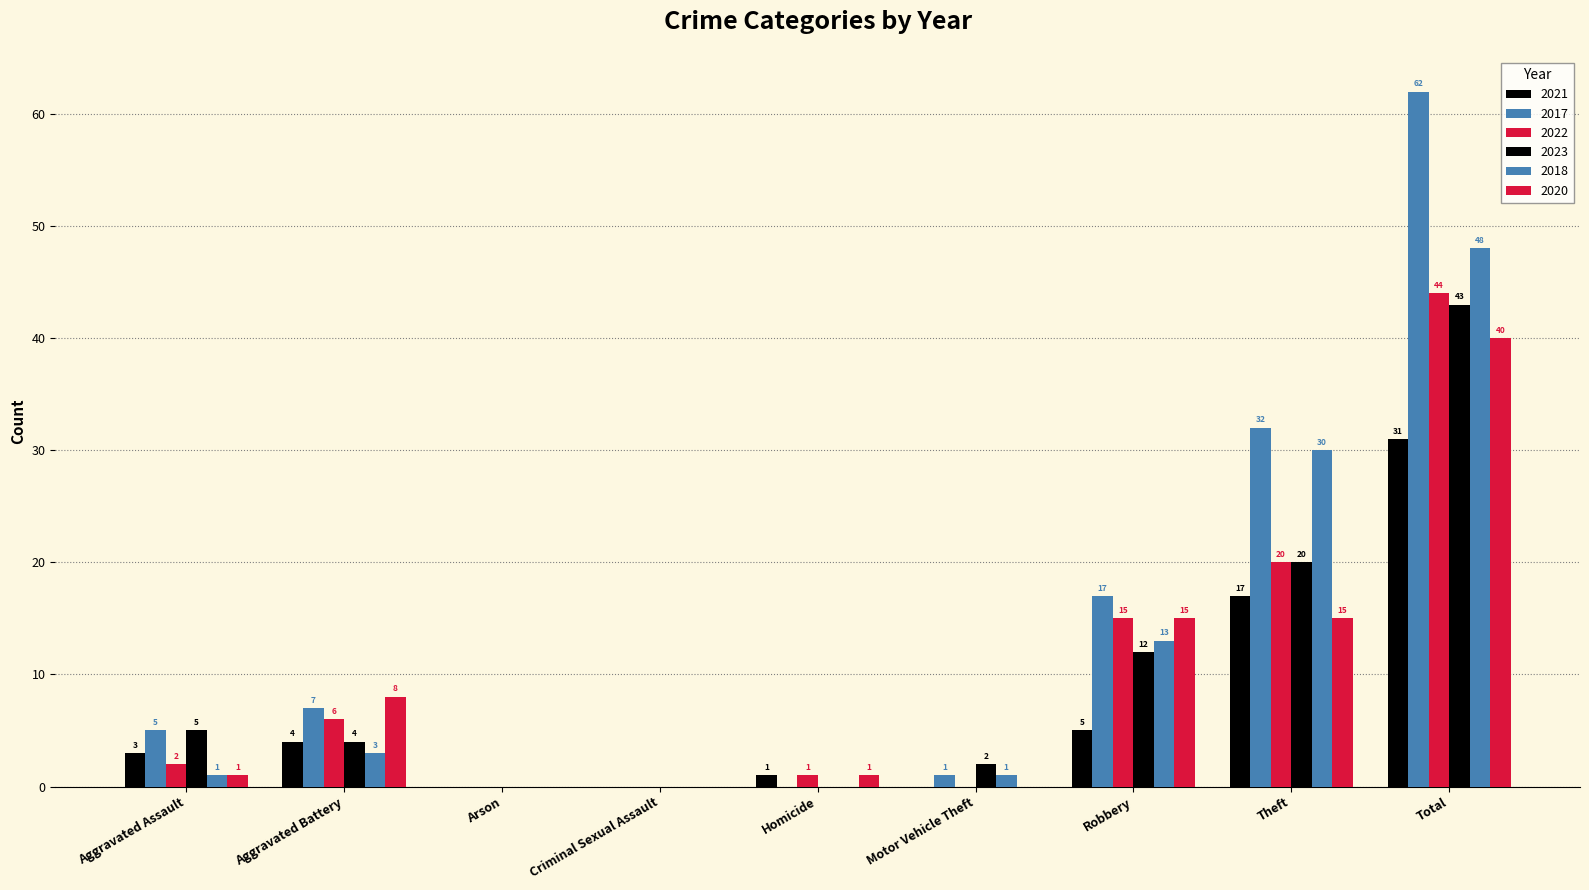

How many distinct data groups are displayed?

6